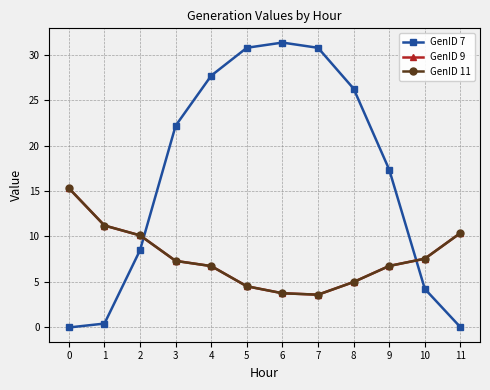

Is this an area chart (filled region under the line)?

No